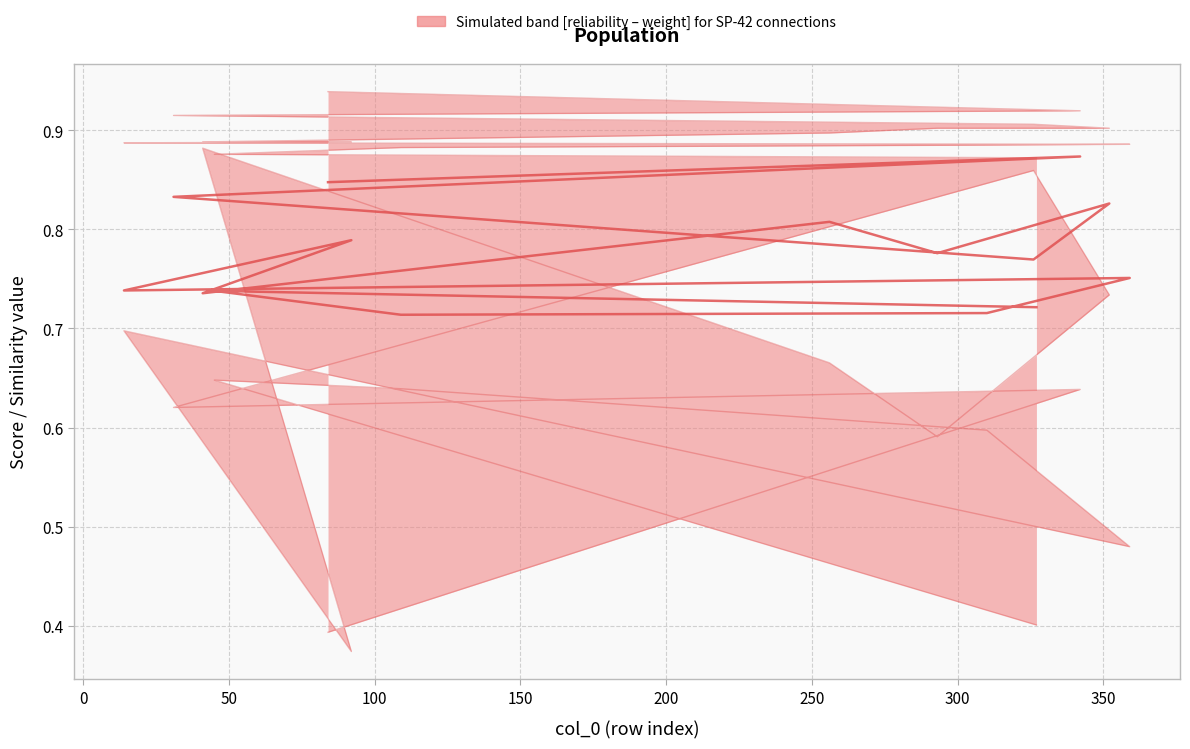

In Hybrid importance (median), how many points are lower than both neighbors (excluding endpoints)?

5